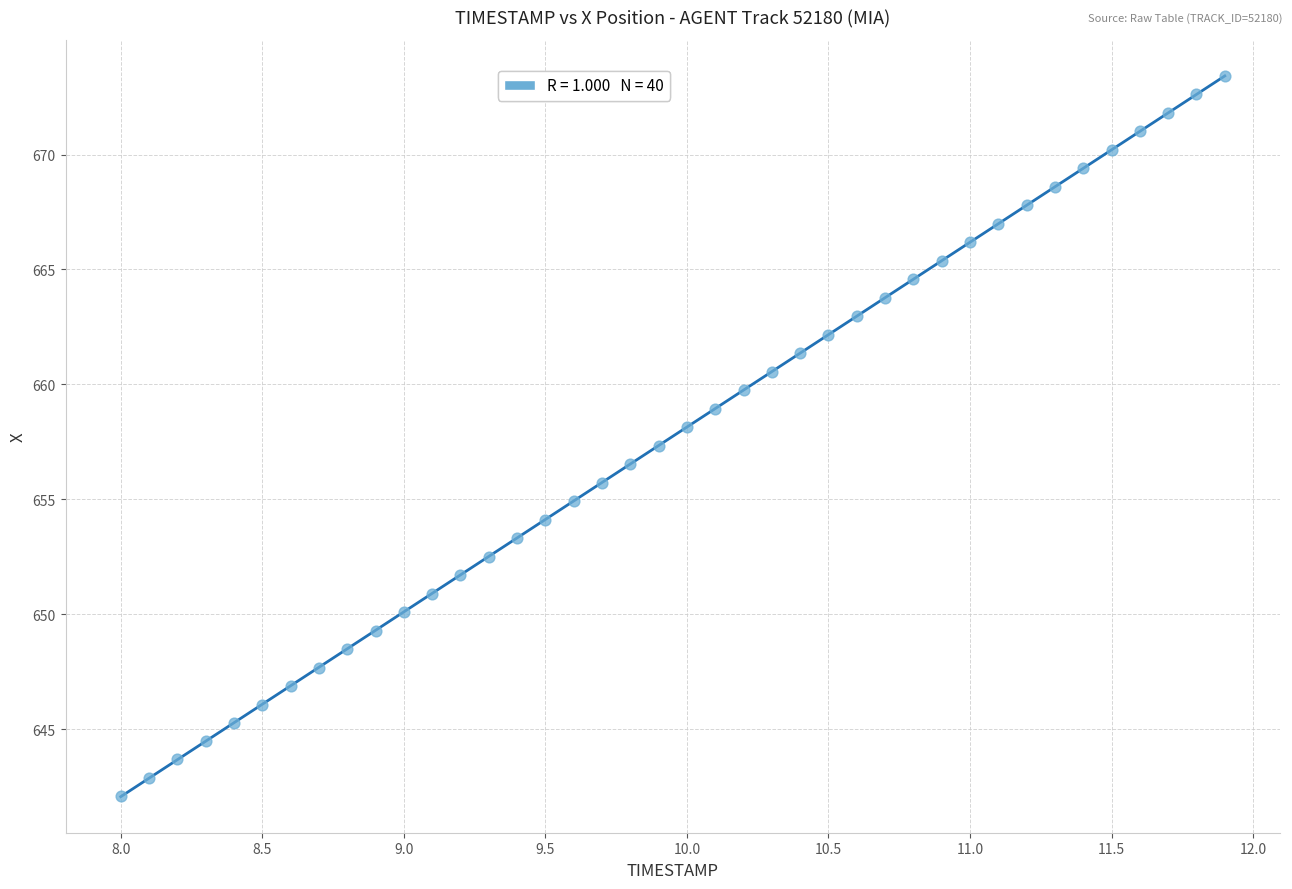

What is the range of X values (max minus min)?

3.9